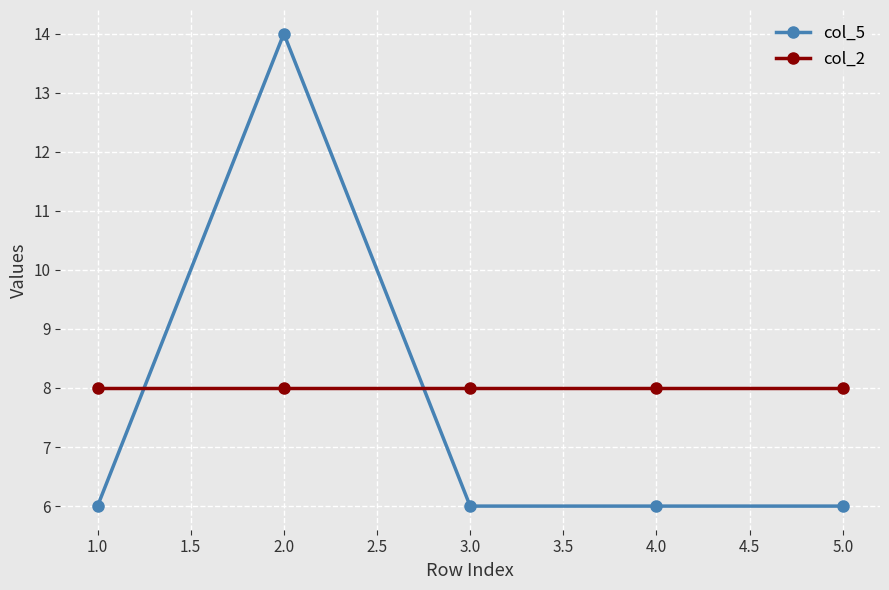

At 2.0, list the series in order from largest to smallest.

col_5, col_2